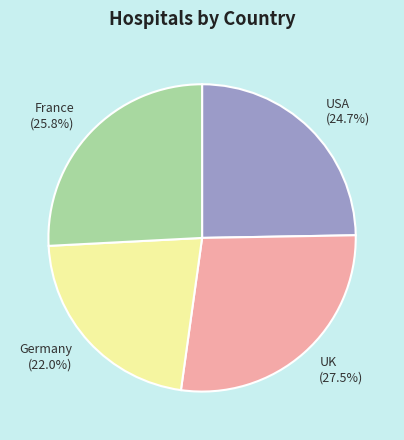

Rank the categories by value from lowest to highest.

Germany, USA, France, UK